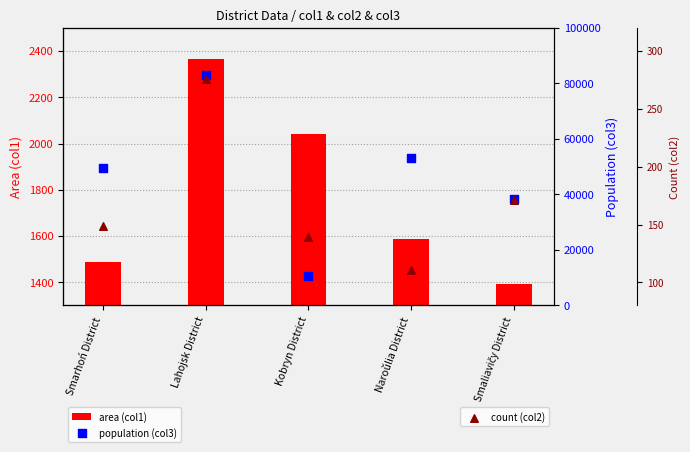

Which series has the largest total across all categories?

population (col3)